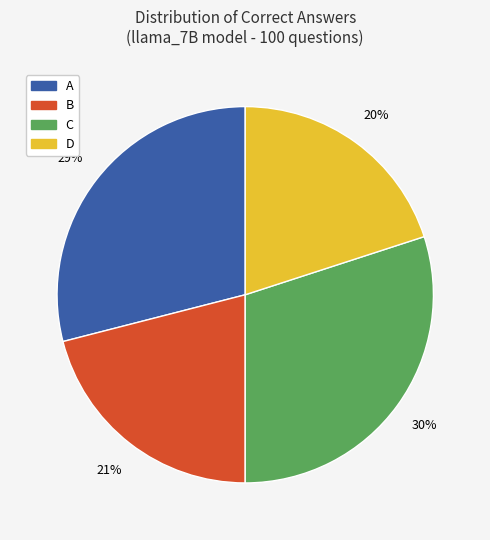

To the nearest percent, what percentage of the pie is C?

30%